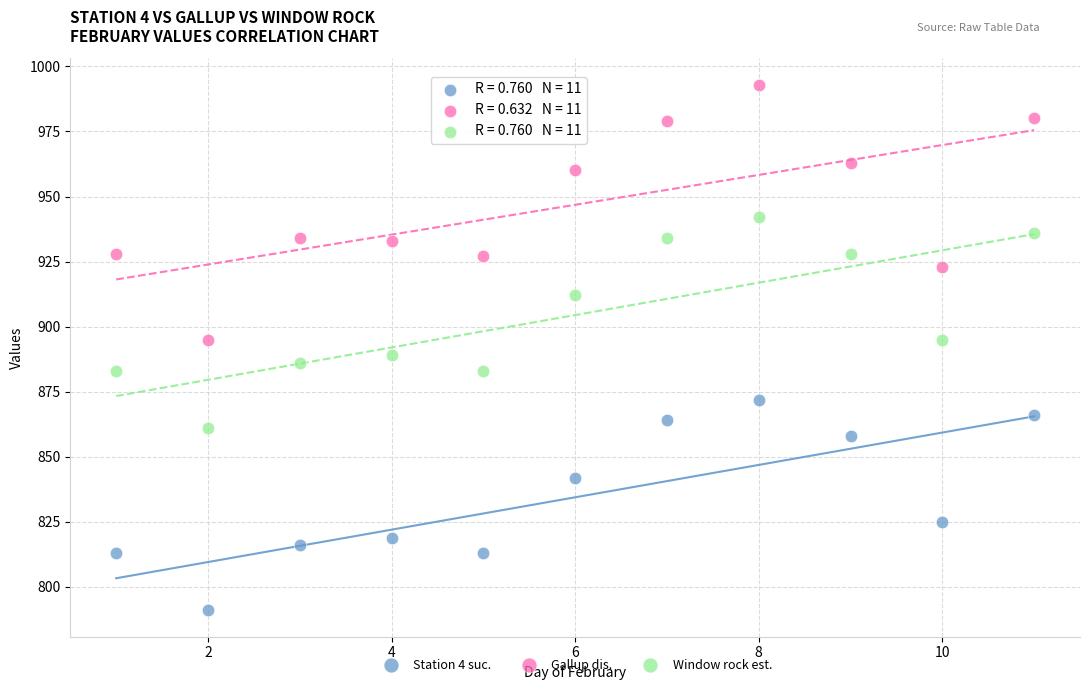

What is the X range (max minus min) for the scatter plot?

10